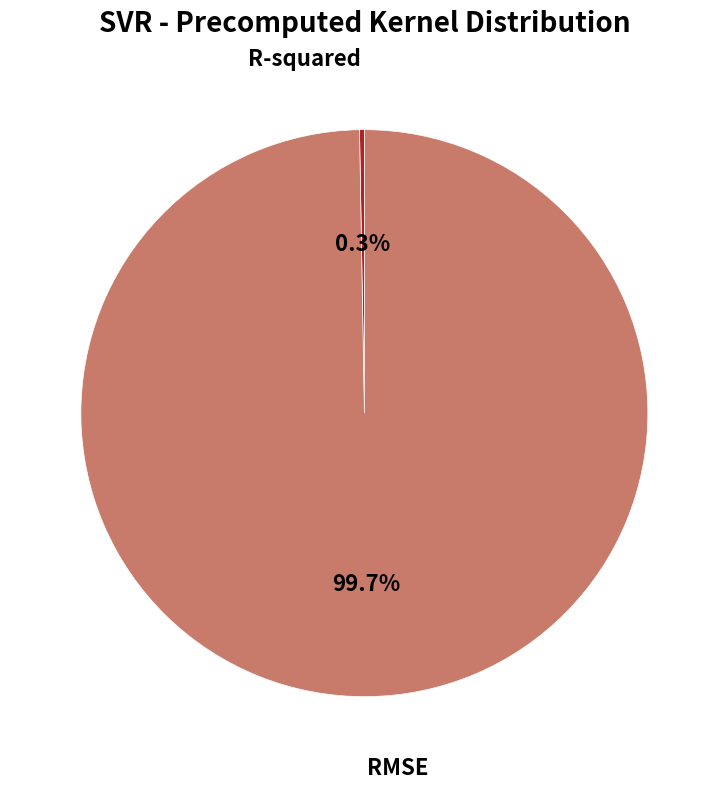

Which category has the biggest portion of the pie?

RMSE